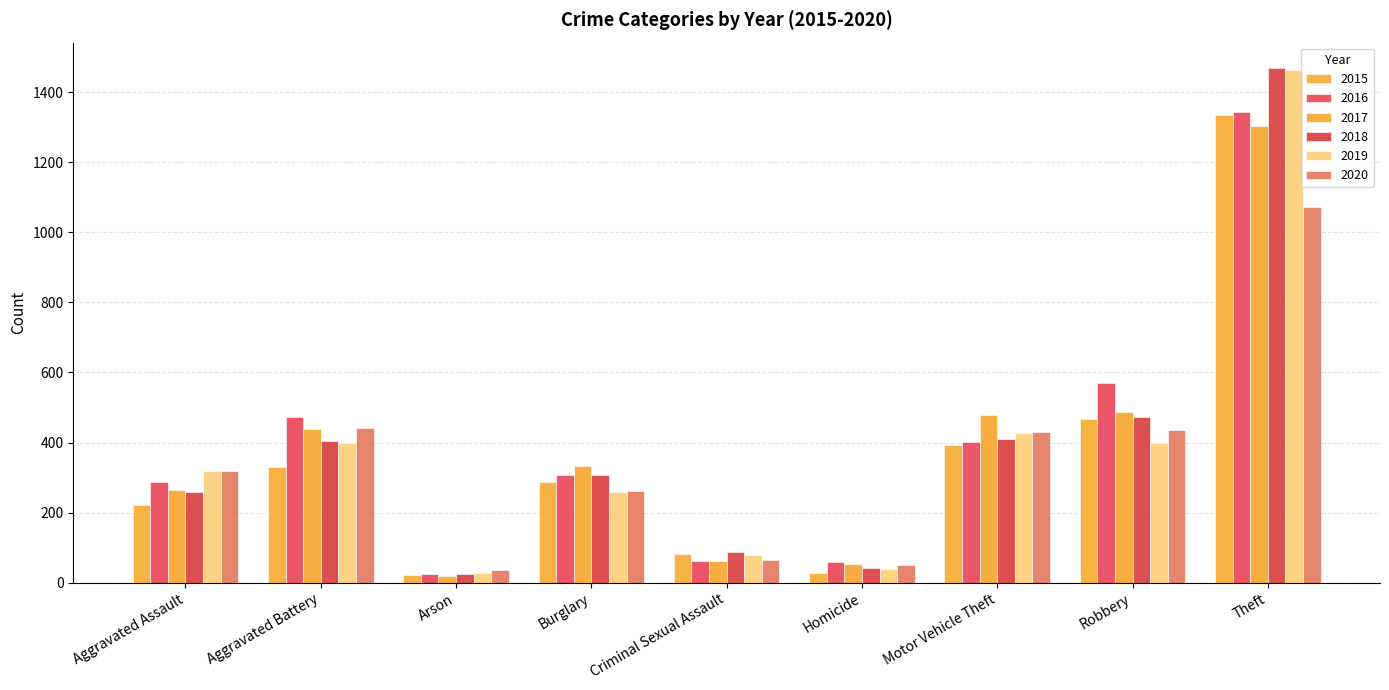

Count the number of categories in the chart.

9